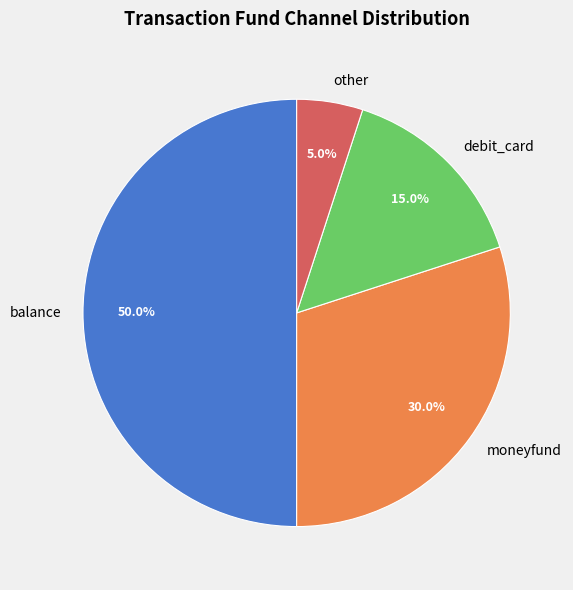

Between moneyfund and balance, which is larger?

balance